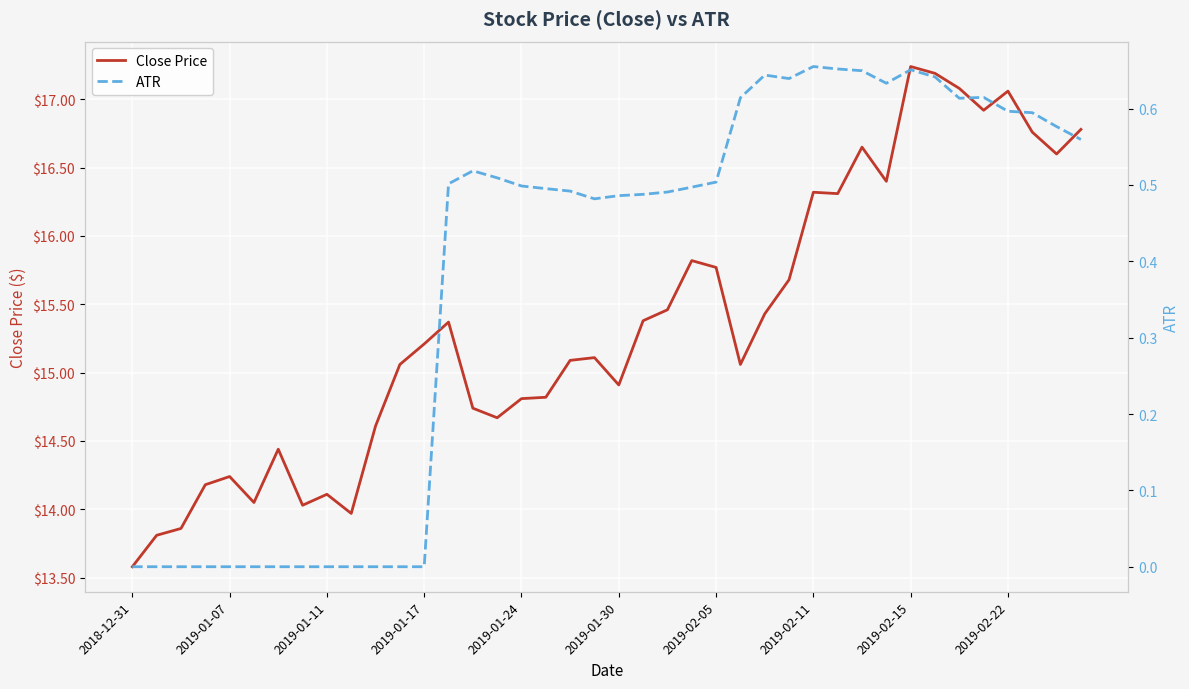

What is the total value across all series at 10?

14.6